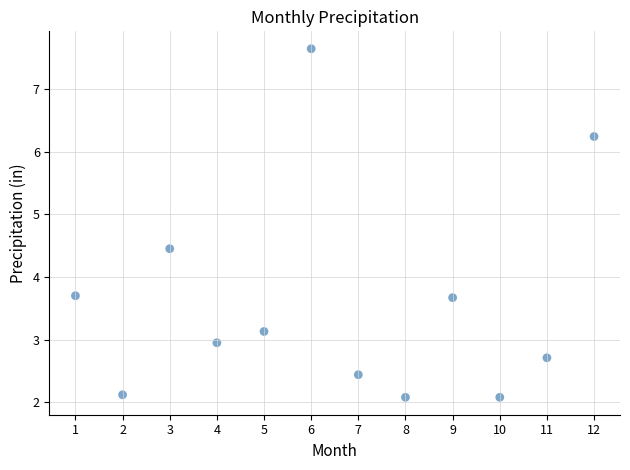

What is the range of Y values (max minus min)?

5.6